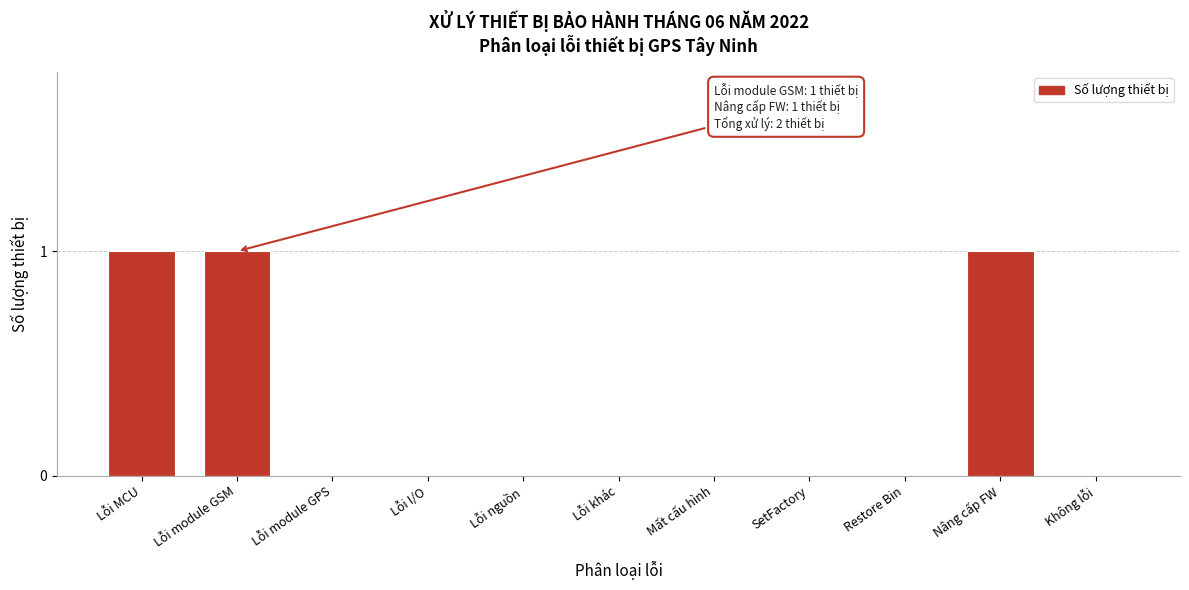

Reading left to right, list all the values displayed in this chart.

Lỗi MCU=1	Lỗi module GSM=1	Lỗi module GPS=0	Lỗi I/O=0	Lỗi nguồn=0	Lỗi khác=0	Mất cấu hình=0	SetFactory=0	Restore Bin=0	Nâng cấp FW=1	Không lỗi=0